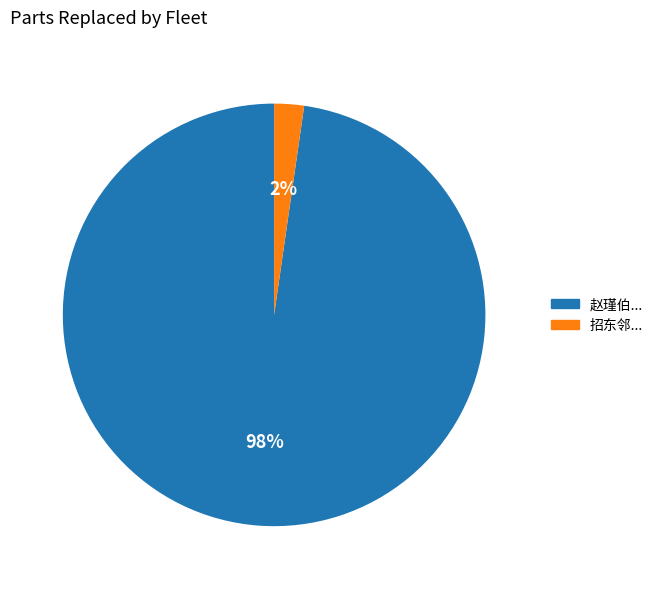

To the nearest percent, what is the combined percentage of 招东邻... and 赵瑾伯...?

100%